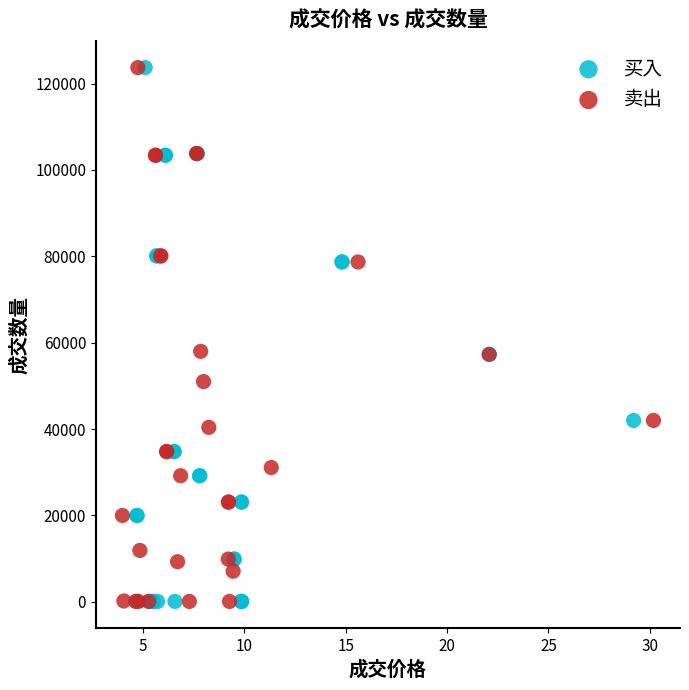

What are all the series names shown in the legend?

买入, 卖出